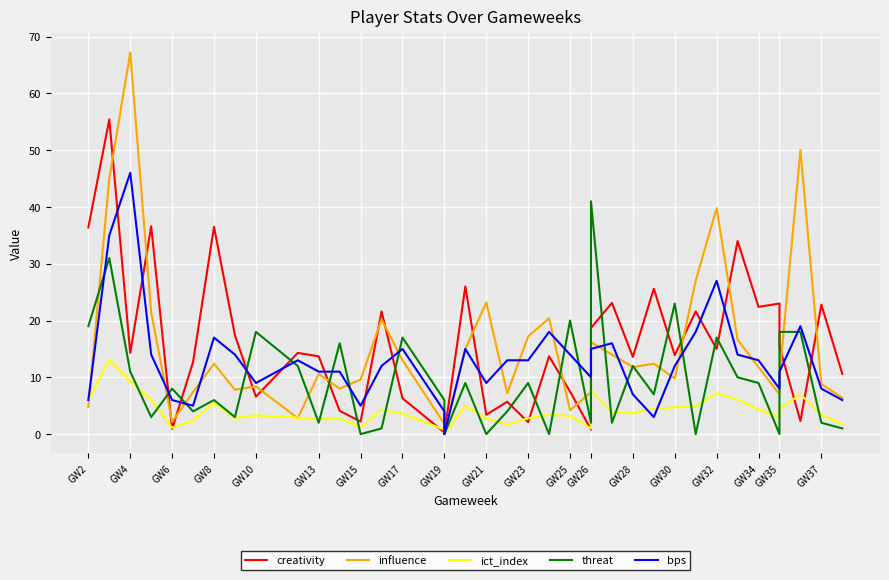

At how many categories does at least one series exceed 26?

10